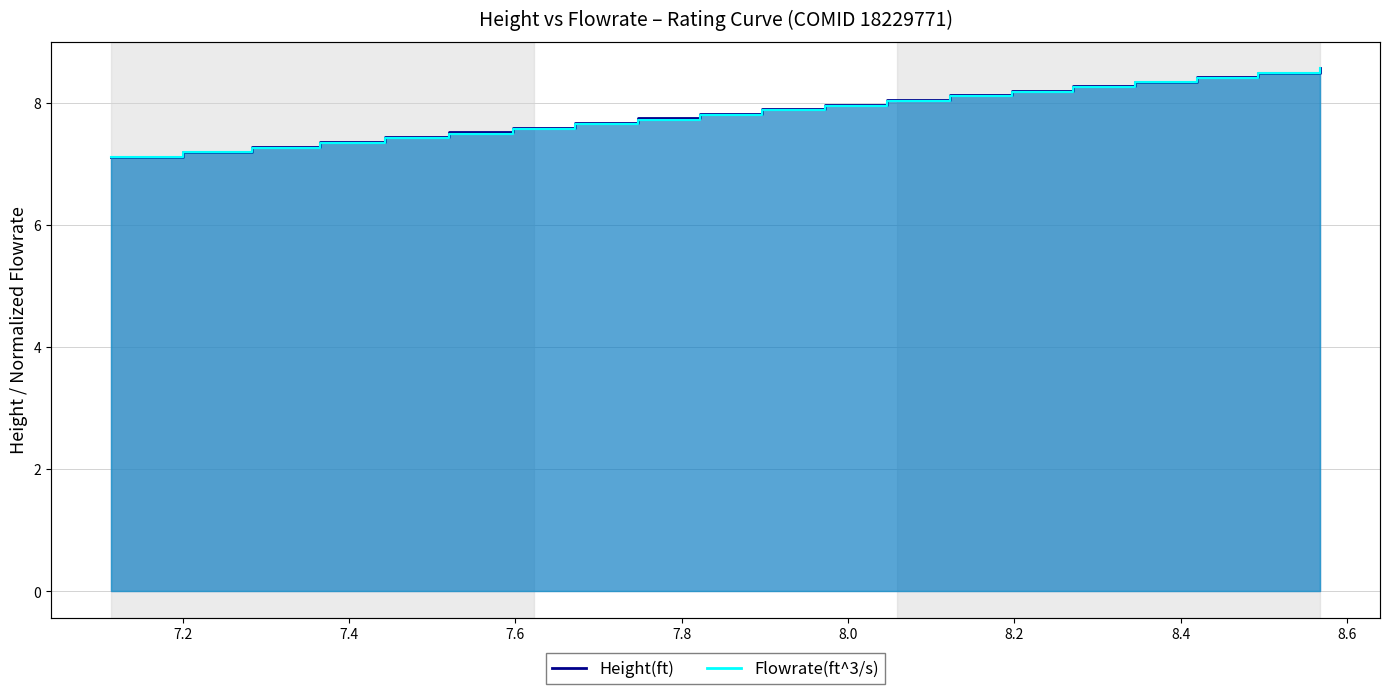

Count the number of categories in the chart.

20